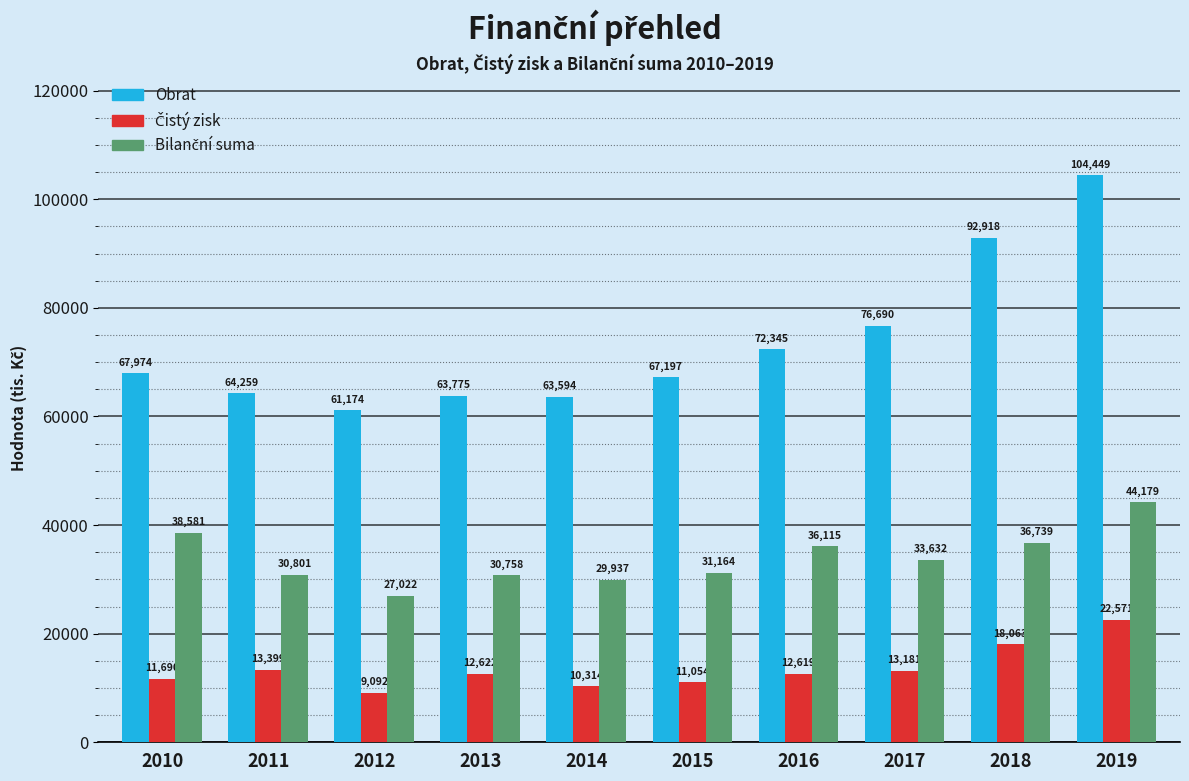

Which series has the widest spread of values?

Obrat